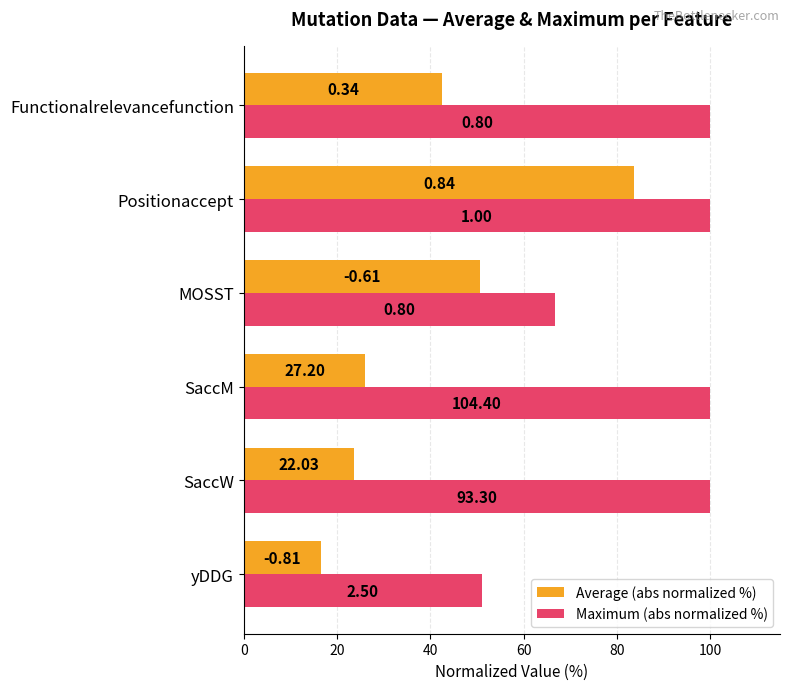

What are all the series names shown in the legend?

Average (abs normalized %), Maximum (abs normalized %)